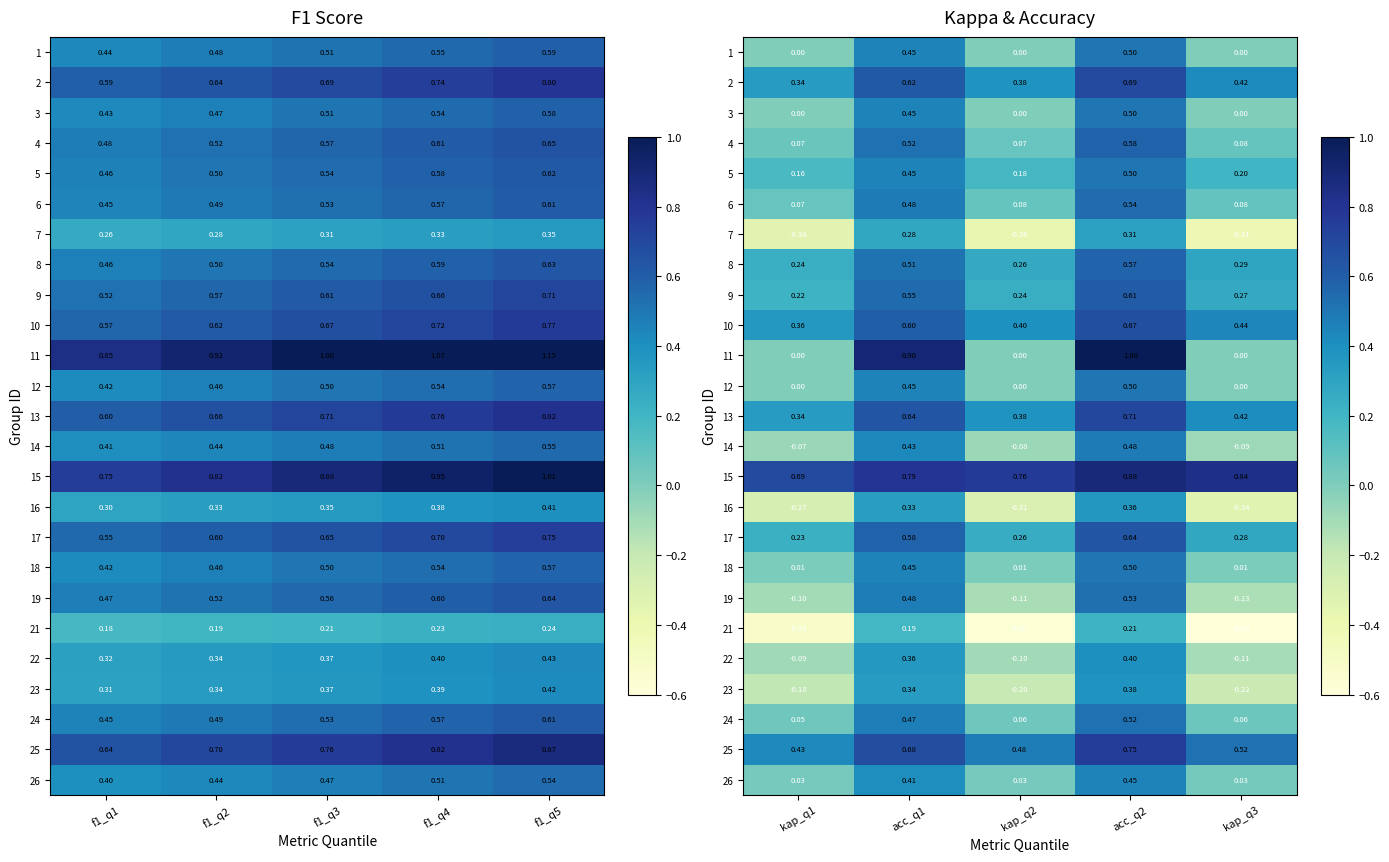

Count the number of categories in the chart.

5